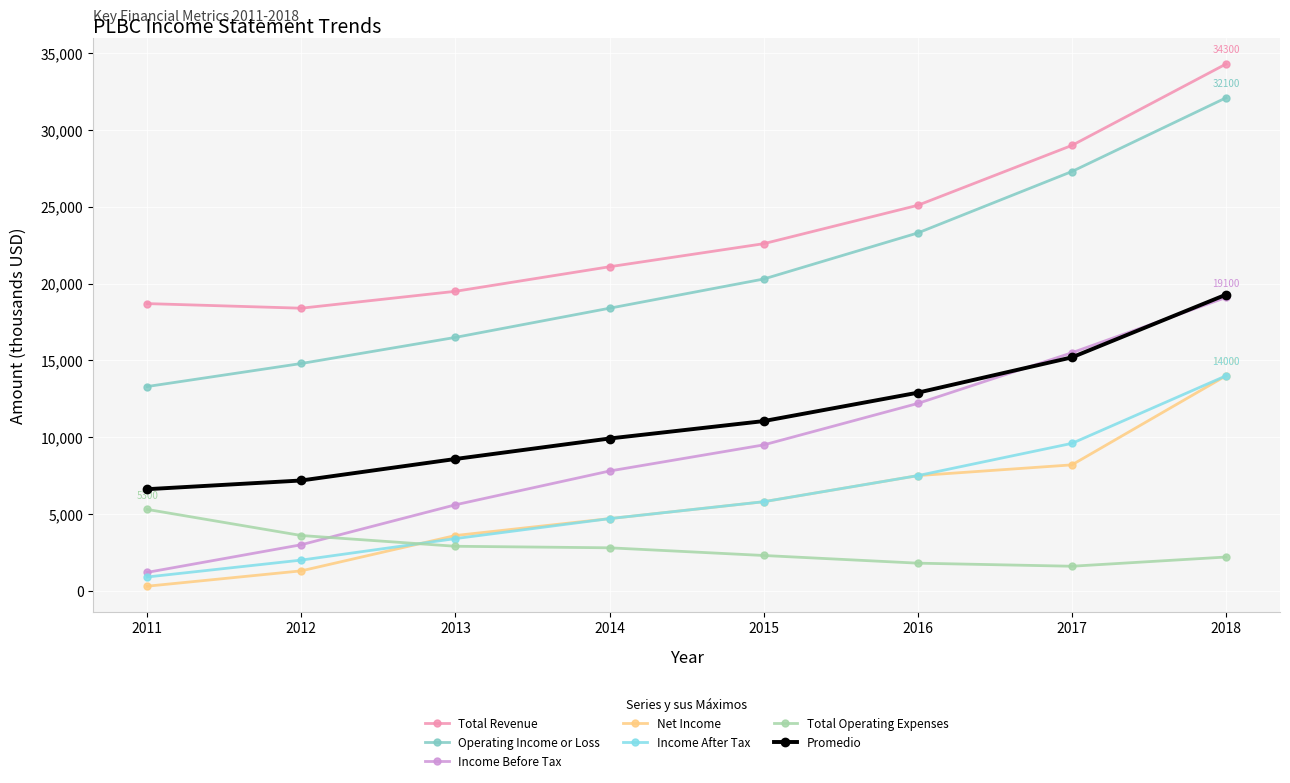

What is the sum of all Income After Tax values?

47900.0